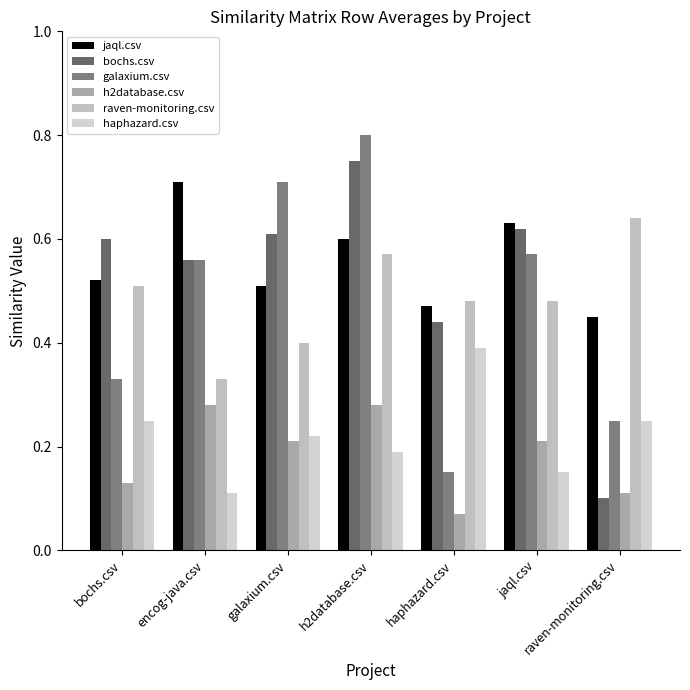

Reading right to left, what are all the values shown in this chart?

jaql.csv: raven-monitoring.csv=0.5	jaql.csv=0.6	haphazard.csv=0.5	h2database.csv=0.6	galaxium.csv=0.5	encog-java.csv=0.7	bochs.csv=0.5
bochs.csv: raven-monitoring.csv=0.1	jaql.csv=0.6	haphazard.csv=0.4	h2database.csv=0.8	galaxium.csv=0.6	encog-java.csv=0.6	bochs.csv=0.6
galaxium.csv: raven-monitoring.csv=0.2	jaql.csv=0.6	haphazard.csv=0.1	h2database.csv=0.8	galaxium.csv=0.7	encog-java.csv=0.6	bochs.csv=0.3
h2database.csv: raven-monitoring.csv=0.1	jaql.csv=0.2	haphazard.csv=0.1	h2database.csv=0.3	galaxium.csv=0.2	encog-java.csv=0.3	bochs.csv=0.1
raven-monitoring.csv: raven-monitoring.csv=0.6	jaql.csv=0.5	haphazard.csv=0.5	h2database.csv=0.6	galaxium.csv=0.4	encog-java.csv=0.3	bochs.csv=0.5
haphazard.csv: raven-monitoring.csv=0.2	jaql.csv=0.1	haphazard.csv=0.4	h2database.csv=0.2	galaxium.csv=0.2	encog-java.csv=0.1	bochs.csv=0.2